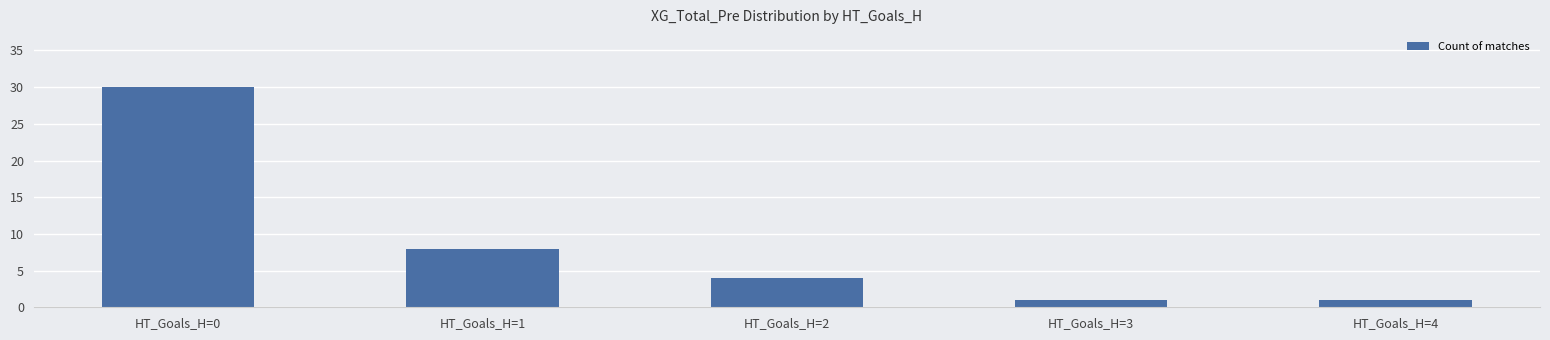

Which label corresponds to the largest value in the chart?

HT_Goals_H=0